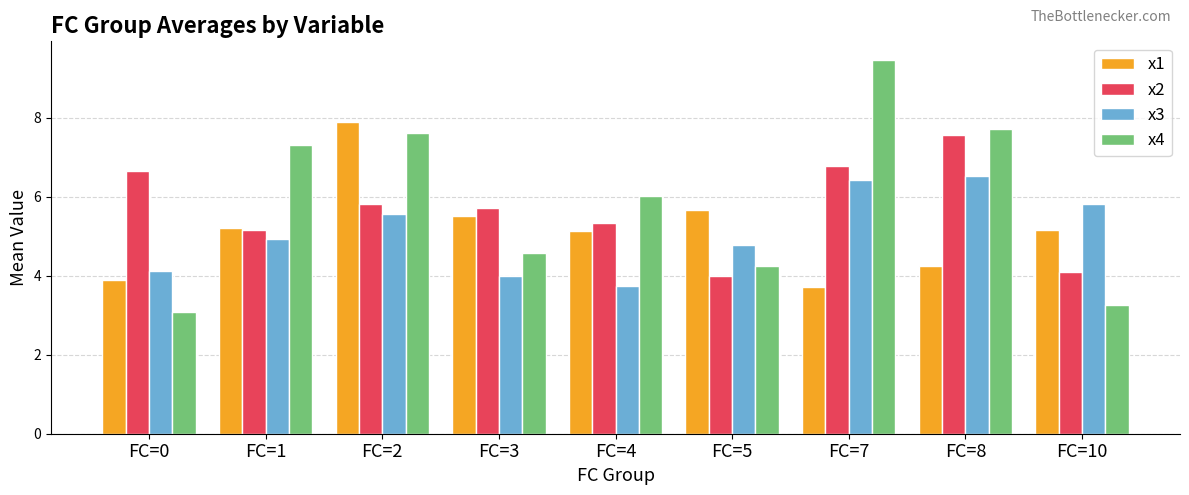

Is the value of x4 at FC=5 greater than the value of x1 at FC=7?

Yes